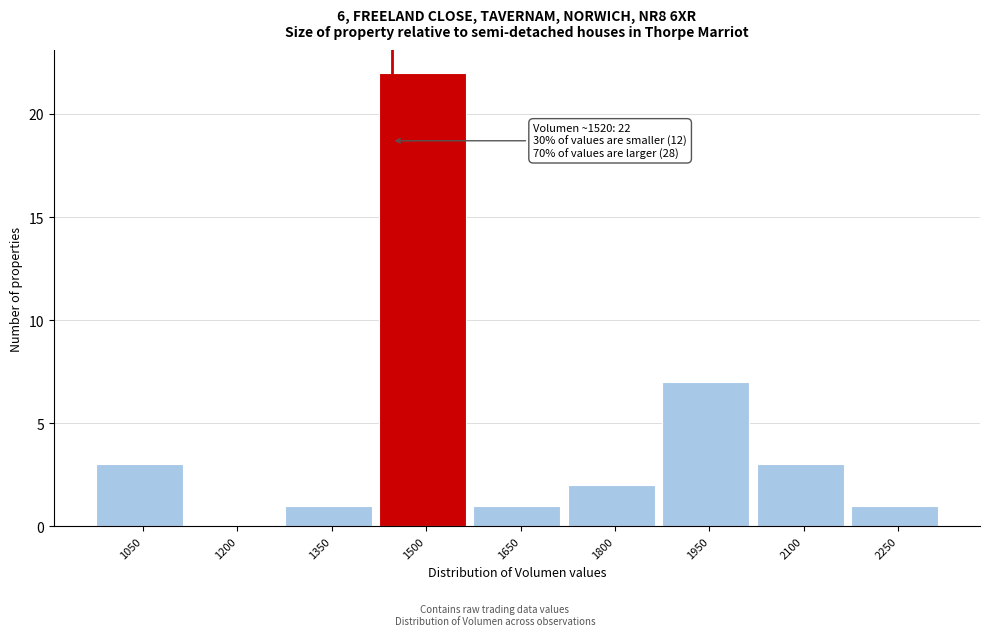

Reading left to right, list all the values displayed in this chart.

1050=3	1200=0	1350=1	1500=22	1650=1	1800=2	1950=7	2100=3	2250=1